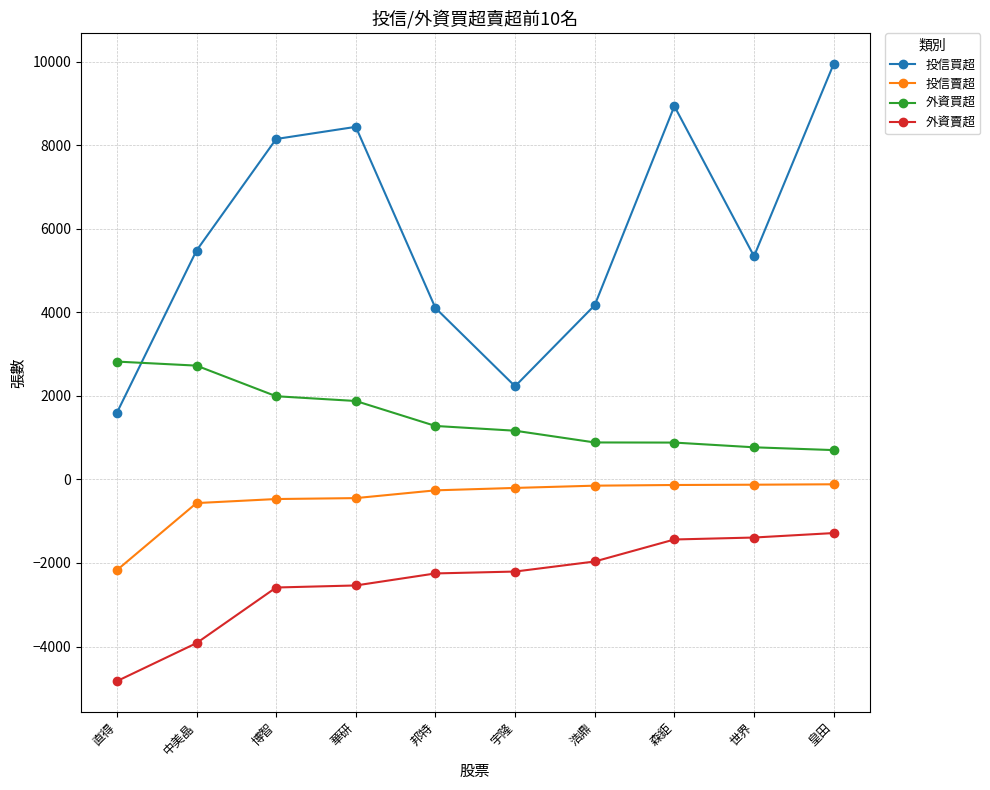

What position from the right is 華研?

7